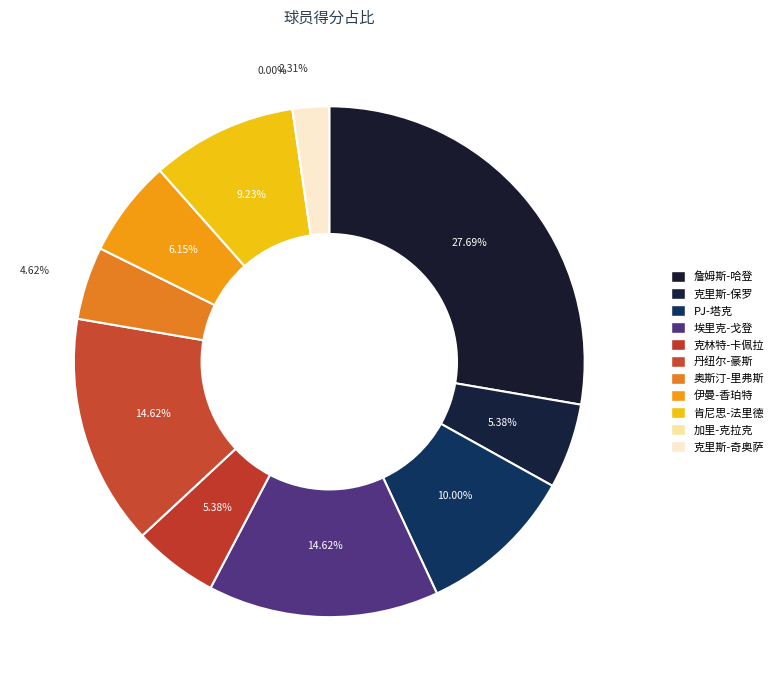

To the nearest percent, what is the difference between the largest and smallest slice percentages?

28%